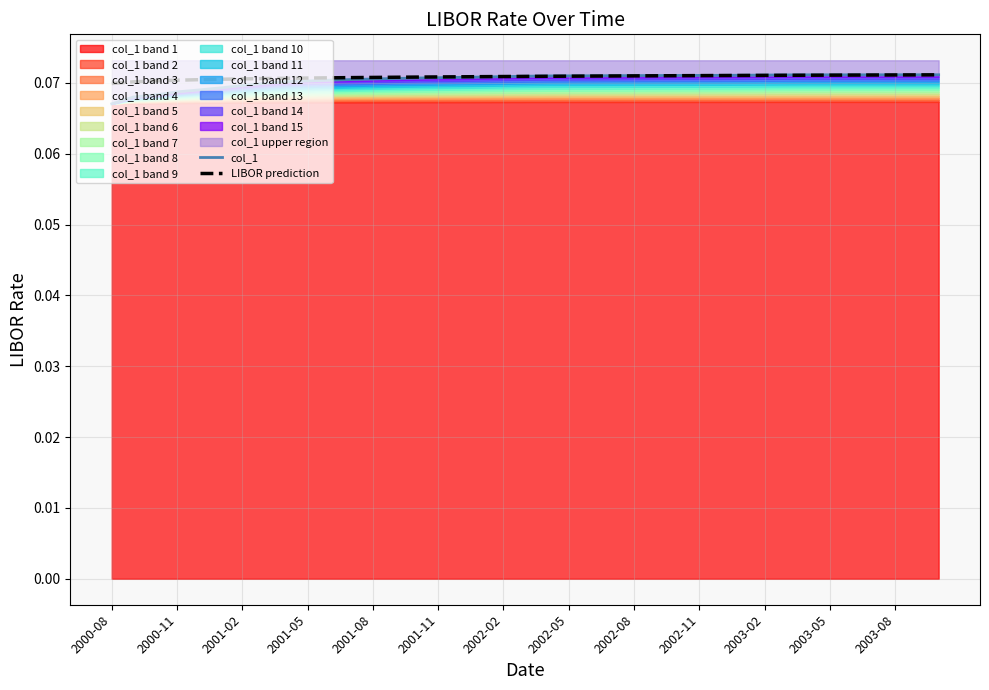

At which category is the sum across all series the highest?

38